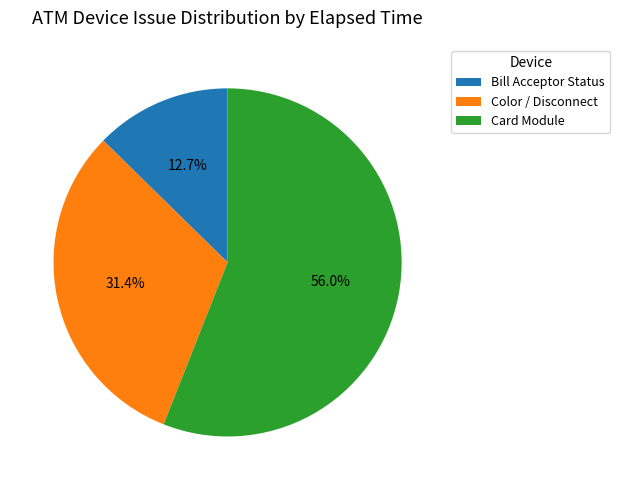

To the nearest percent, what is the average slice percentage?

33%